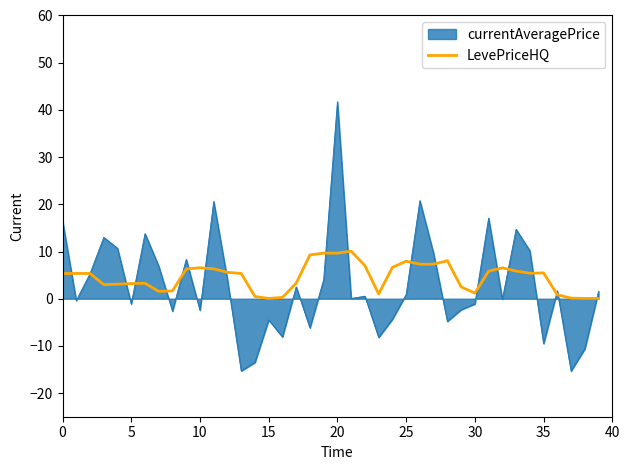

What is the maximum value for LevePriceHQ?

10.1